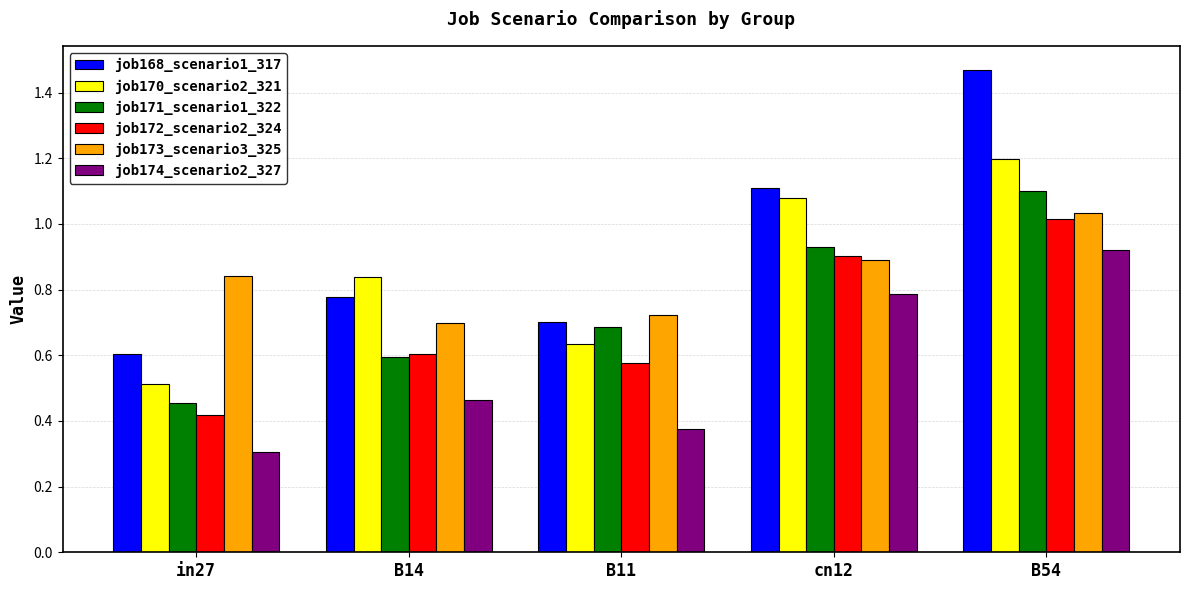

At cn12, list the series in order from smallest to largest.

job174_scenario2_327, job173_scenario3_325, job172_scenario2_324, job171_scenario1_322, job170_scenario2_321, job168_scenario1_317